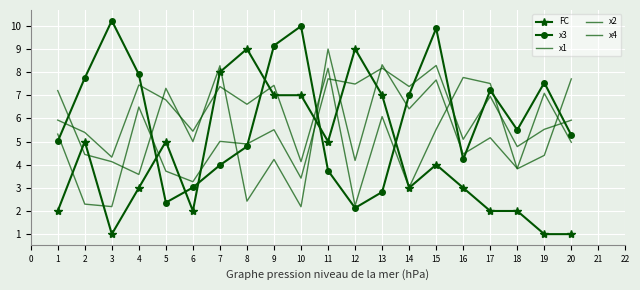

Which series has the largest range (max minus min)?

x3